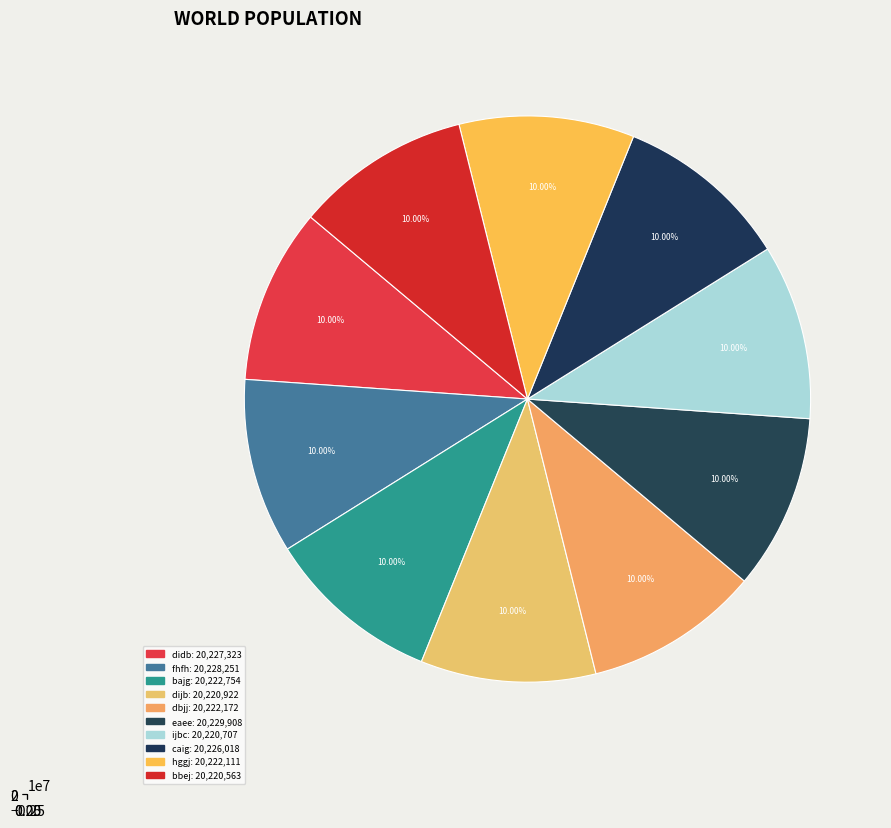

What is the total percentage of eaee and caig?

20.0%